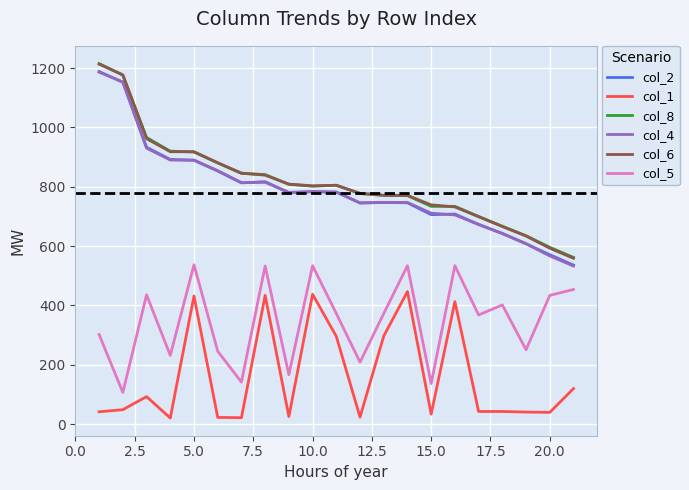

What is the highest value of the col_4 series?

1186